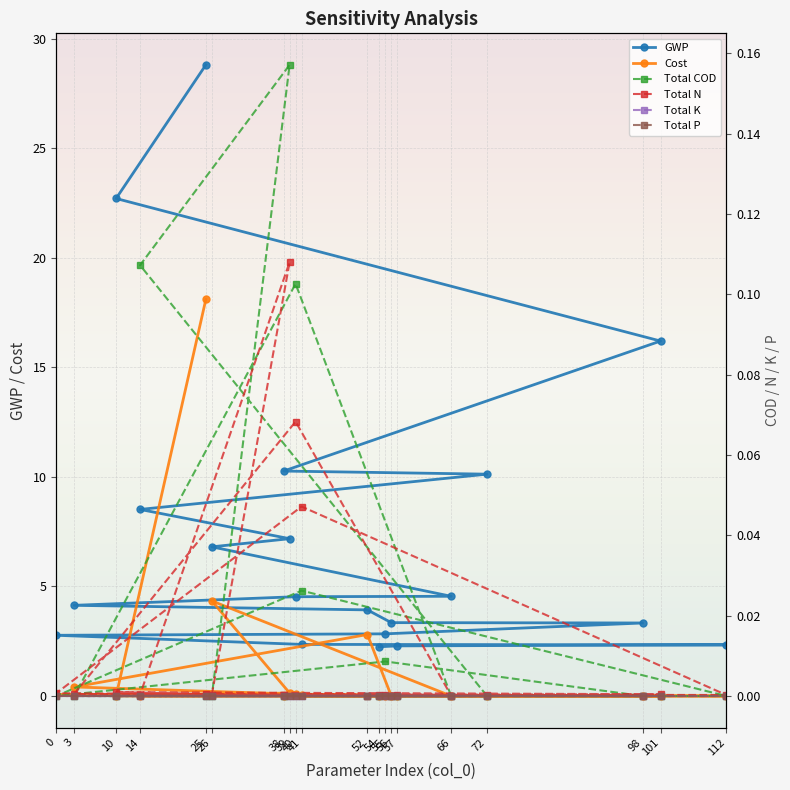

True or false: Total COD has a value of 0.0 at 57.

False